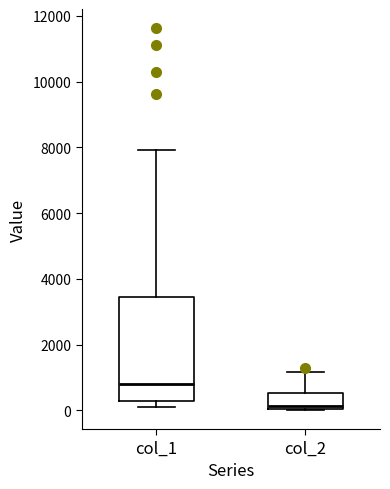

Which box is the tallest, from its lower edge to its upper edge?

col_1